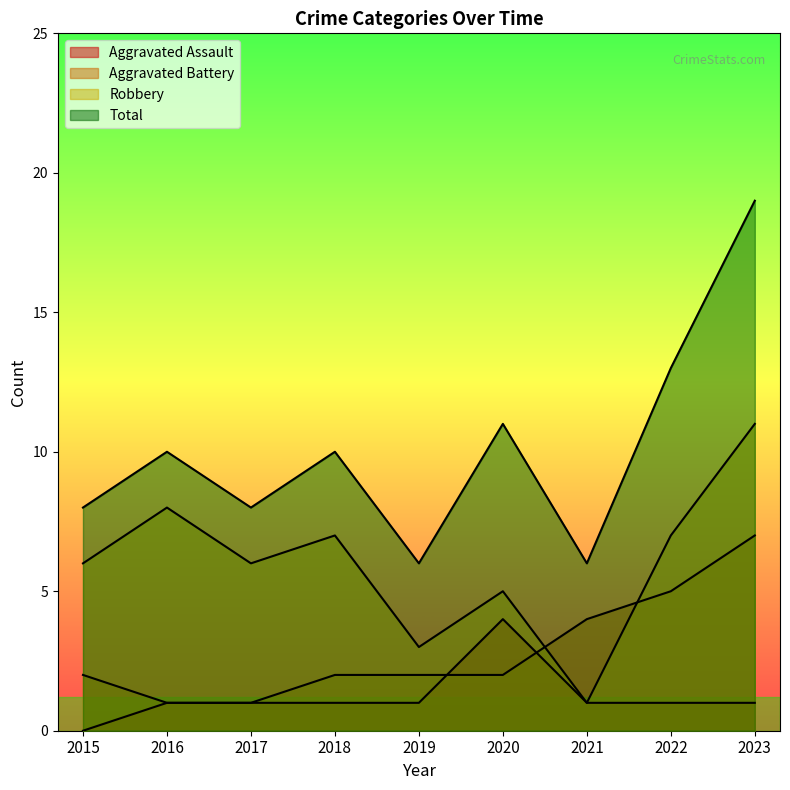

What is the value of the Aggravated Battery point at the 7th from the left?

4